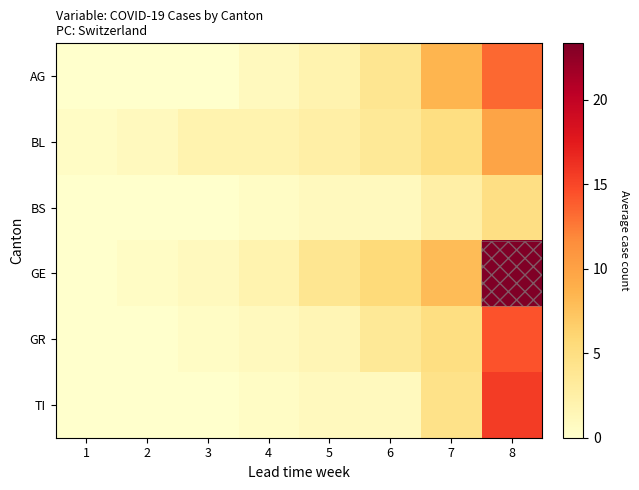

Count the number of categories in the chart.

8